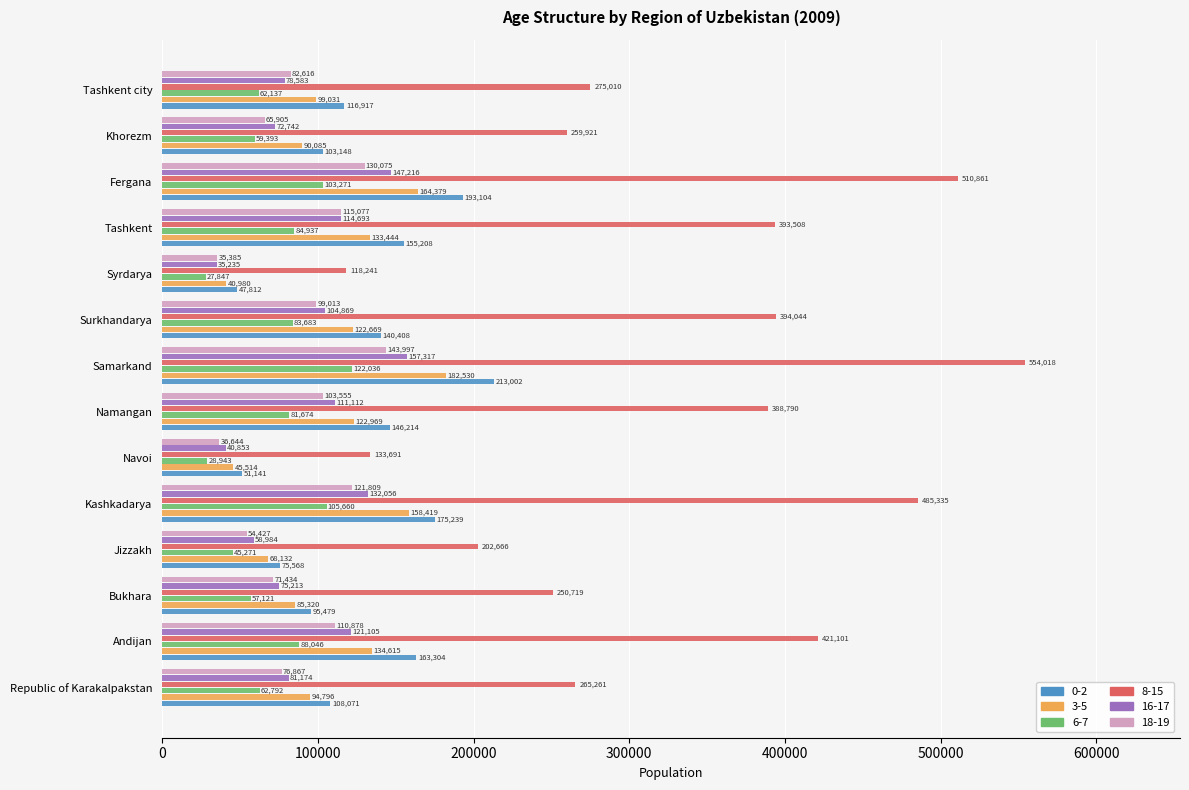

What are all the series names shown in the legend?

0-2, 3-5, 6-7, 8-15, 16-17, 18-19